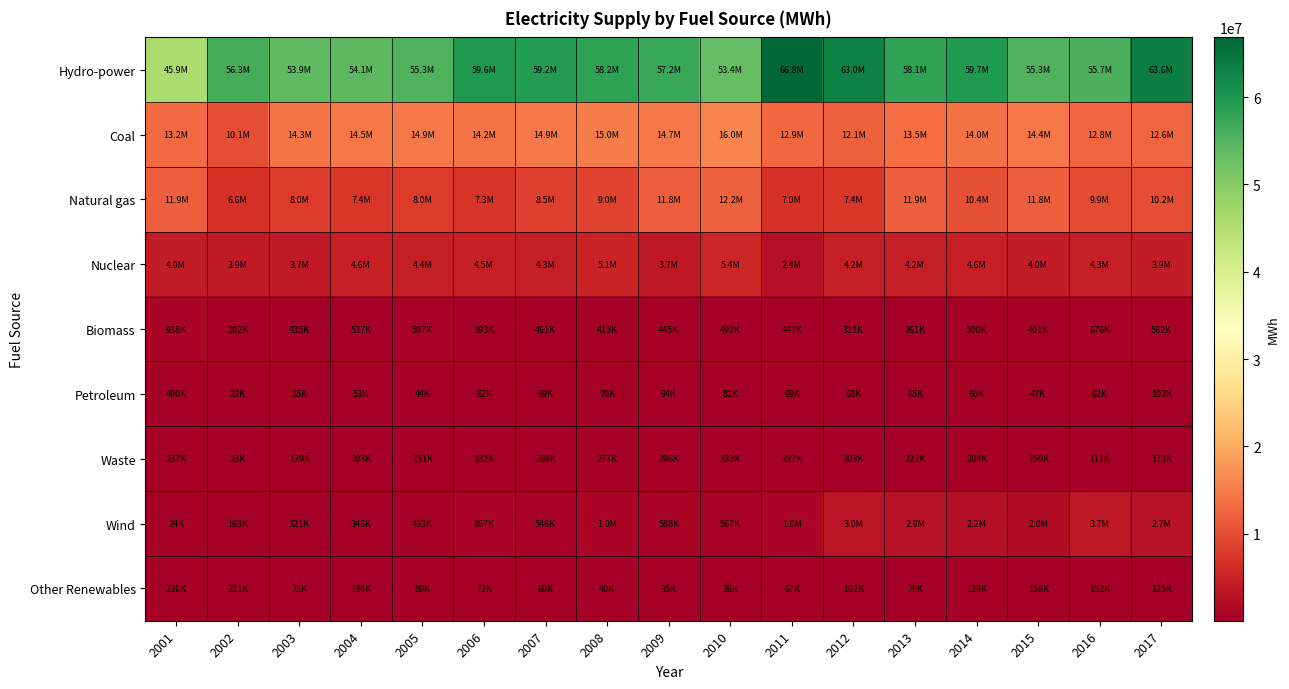

Reading left to right, list all the values displayed in this chart.

Hydro-power: 2001=45853455	2002=56339641	2003=53850478	2004=54132176	2005=55342273	2006=59609529	2007=59203647	2008=58235550	2009=57214771	2010=53412121	2011=66847397	2012=62984536	2013=58074493	2014=59723805	2015=55306859	2016=55697796	2017=63644891
Coal: 2001=13247976	2002=10076412	2003=14336264	2004=14459001	2005=14860017	2006=14245188	2007=14866637	2008=15034912	2009=14672973	2010=15955168	2011=12900636	2012=12149258	2013=13519852	2014=14026540	2015=14388993	2016=12799782	2017=12593438
Natural gas: 2001=11863293	2002=6606079	2003=7961221	2004=7379356	2005=7986135	2006=7319961	2007=8459744	2008=9021054	2009=11846700	2010=12207985	2011=7003278	2012=7439486	2013=11949790	2014=10442484	2015=11807835	2016=9937111	2017=10188498
Nuclear: 2001=3975371	2002=3858716	2003=3726175	2004=4591072	2005=4403537	2006=4513216	2007=4326265	2008=5083665	2009=3653541	2010=5430617	2011=2390245	2012=4239398	2013=4247504	2014=4617391	2015=4021955	2016=4308647	2017=3941745
Biomass: 2001=937515	2002=392378	2003=434700	2004=536643	2005=587085	2006=392712	2007=460983	2008=415226	2009=445076	2010=492371	2011=446890	2012=310812	2013=260972	2014=300416	2015=401408	2016=675649	2017=562311
Petroleum: 2001=489650	2002=22244	2003=34957	2004=53046	2005=44233	2006=62232	2007=69267	2008=69937	2009=94360	2010=81372	2011=68539	2012=67580	2013=64611	2014=59674	2015=47108	2016=61888	2017=103244
Waste: 2001=236666	2002=23471	2003=139056	2004=102864	2005=150955	2006=331963	2007=288528	2008=276669	2009=296180	2010=332719	2011=336948	2012=303066	2013=221914	2014=203960	2015=158887	2016=110699	2017=172753
Wind: 2001=23822	2002=163134	2003=320540	2004=346470	2005=432667	2006=867392	2007=545622	2008=1010928	2009=587994	2010=567281	2011=1017702	2012=3011137	2013=2859415	2014=2219613	2015=2029032	2016=3661267	2017=2674081
Other Renewables: 2001=229586	2002=220705	2003=75125	2004=134122	2005=80500	2006=72257	2007=60230	2008=39909	2009=35296	2010=36163	2011=67316	2012=102101	2013=78588	2014=128961	2015=158024	2016=151668	2017=124637